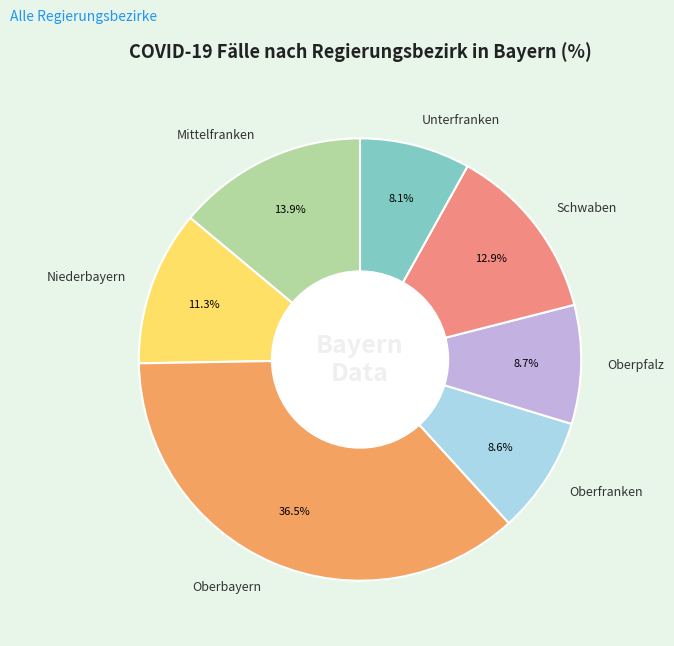

To the nearest percent, what portion does Oberpfalz represent?

9%